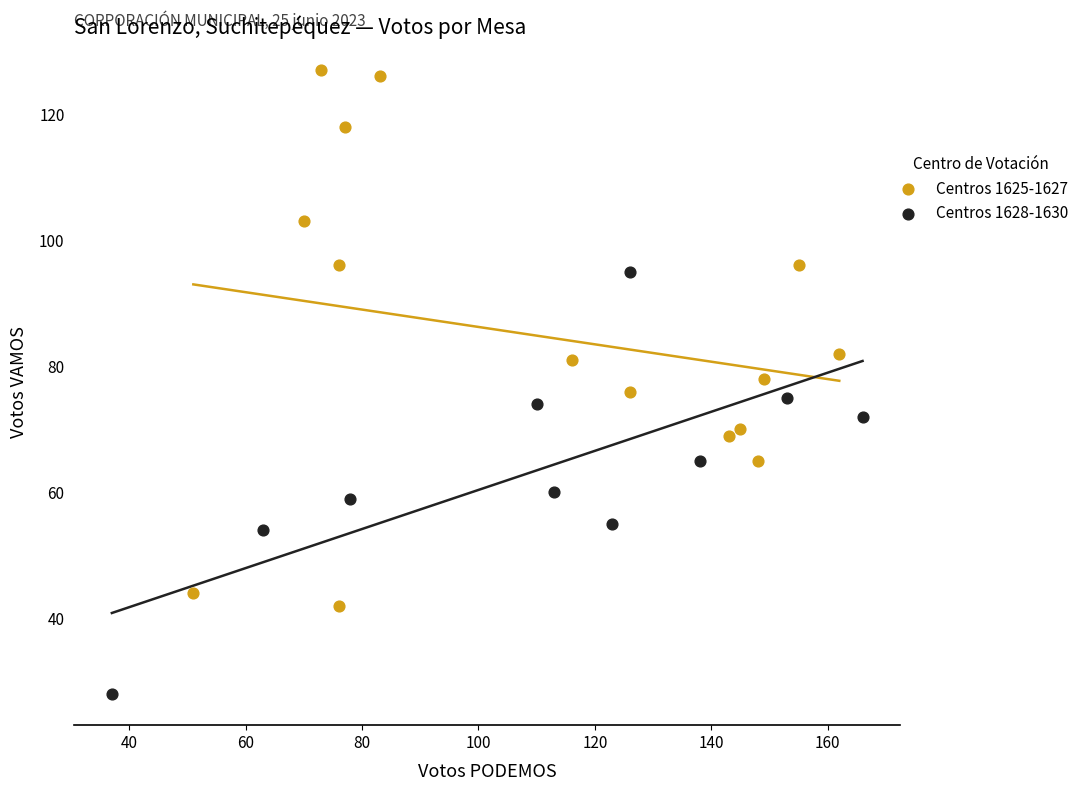

Which series reaches the minimum Y coordinate?

Centros 1628-1630